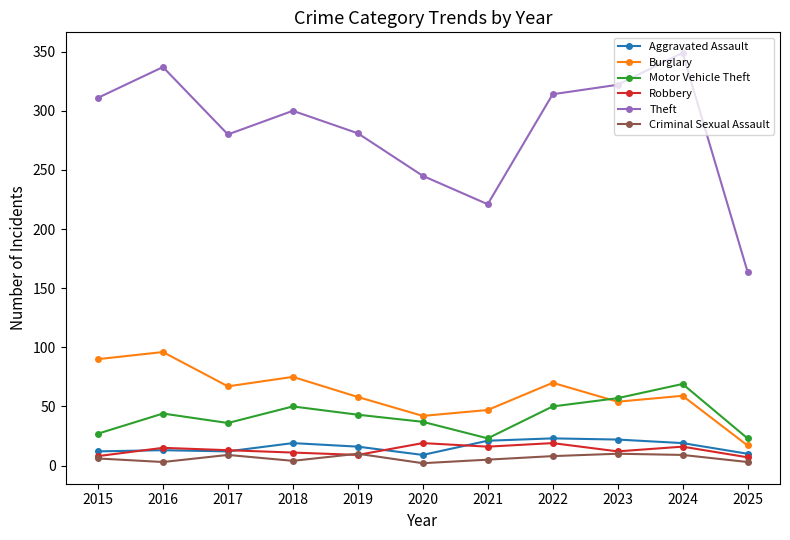

What are all the series names shown in the legend?

Aggravated Assault, Burglary, Motor Vehicle Theft, Robbery, Theft, Criminal Sexual Assault